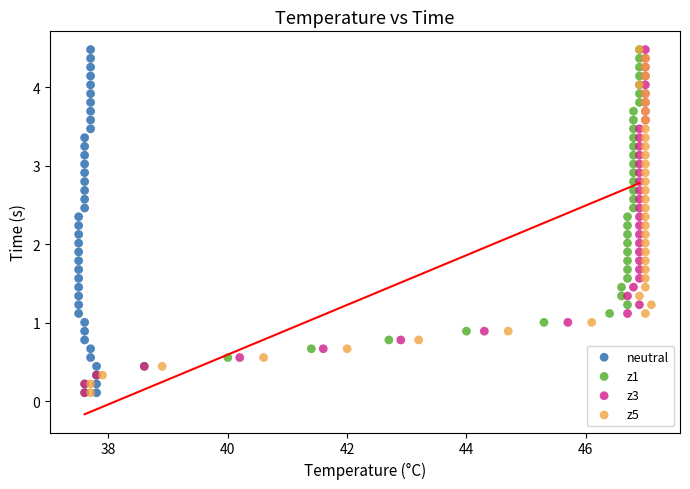

What are all the series names shown in the legend?

neutral, z1, z3, z5